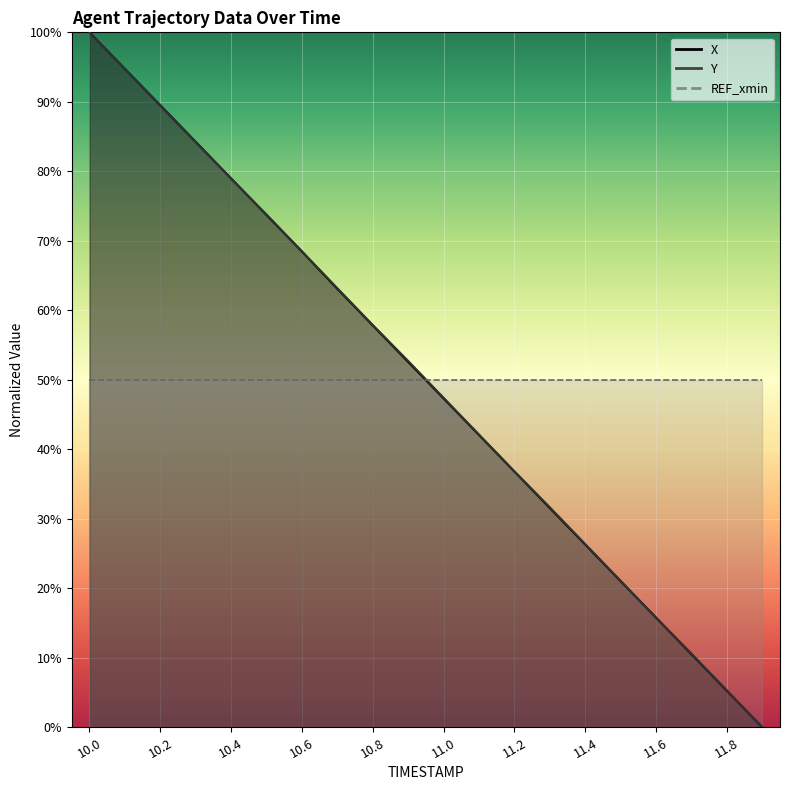

What is the difference between the Y values at 11.1 and 10.8?

15.8